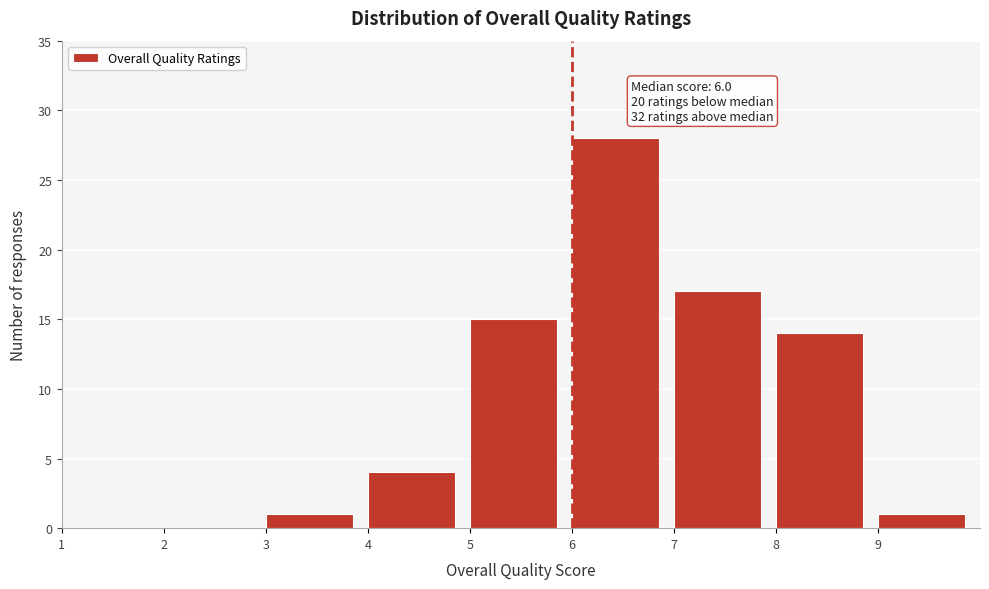

Which range on the x-axis has the tallest bar?

6 to 7